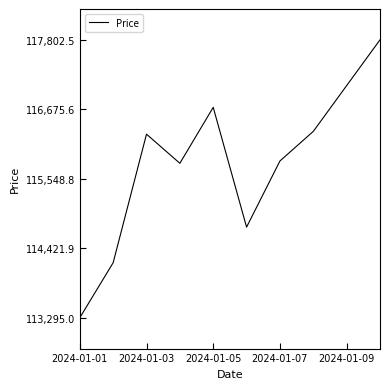

What is the difference between the maximum and minimum values?

4507.5